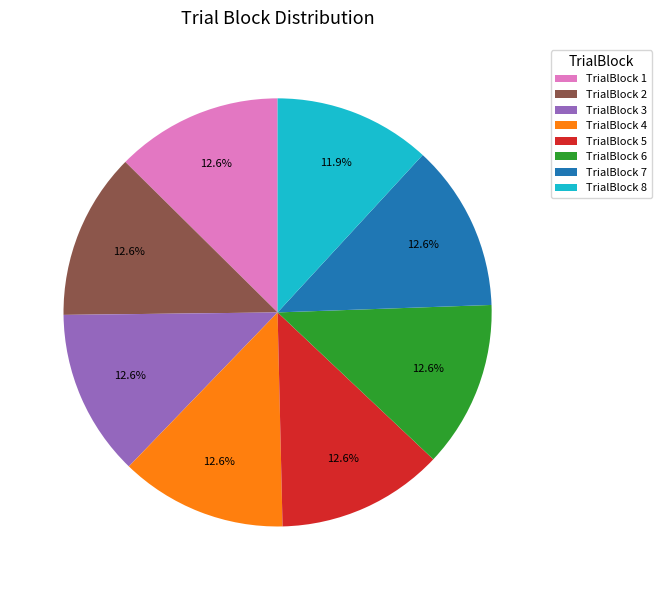

Combined, what portion of the pie is TrialBlock 6 and TrialBlock 5?

25.2%